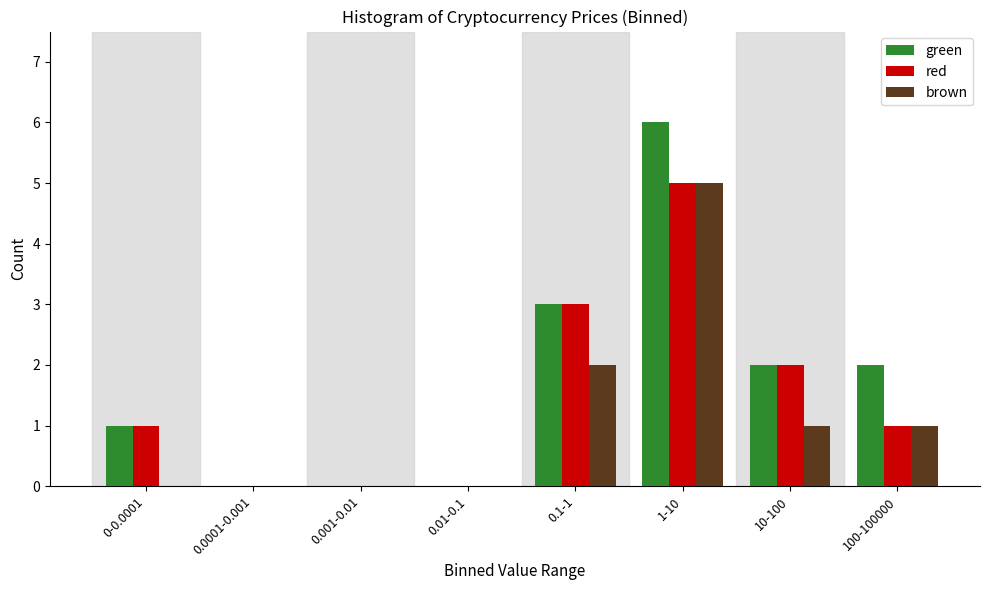

Reading right to left, list all the values displayed in this chart.

green: 100-100000=2	10-100=2	1-10=6	0.1-1=3	0.01-0.1=0	0.001-0.01=0	0.0001-0.001=0	0-0.0001=1
red: 100-100000=1	10-100=2	1-10=5	0.1-1=3	0.01-0.1=0	0.001-0.01=0	0.0001-0.001=0	0-0.0001=1
brown: 100-100000=1	10-100=1	1-10=5	0.1-1=2	0.01-0.1=0	0.001-0.01=0	0.0001-0.001=0	0-0.0001=0